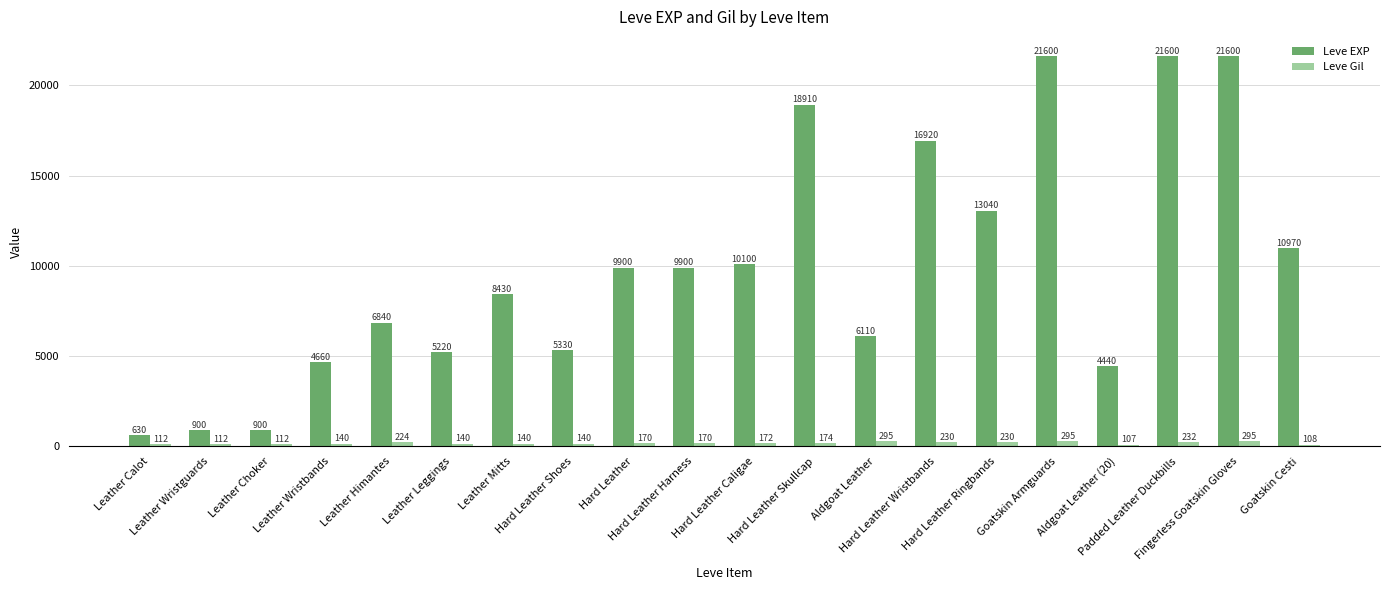

What is the value of the Leve Gil bar at the 17th from the left?

107